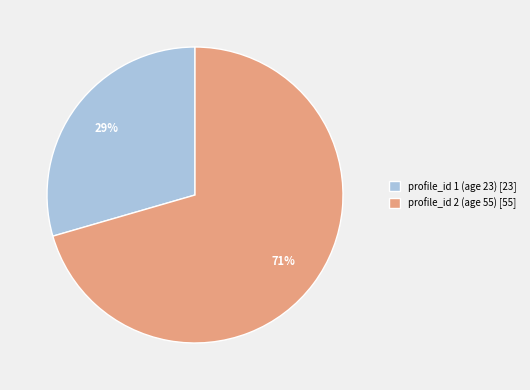

Do profile_id 1 (age 23) and profile_id 2 (age 55) together represent more than half of the pie?

Yes